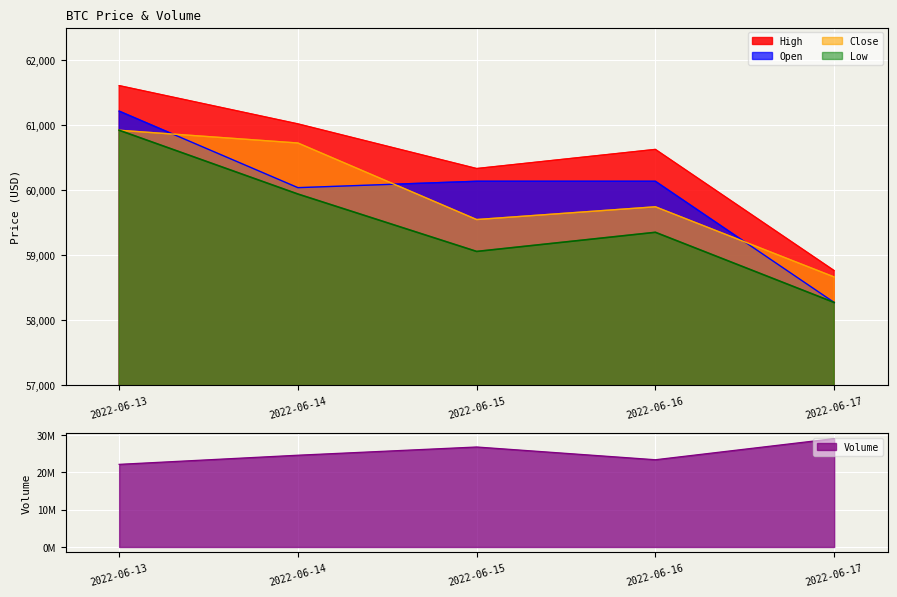

True or false: Volume has a value of 23394895.0 at 2022-06-16.

True